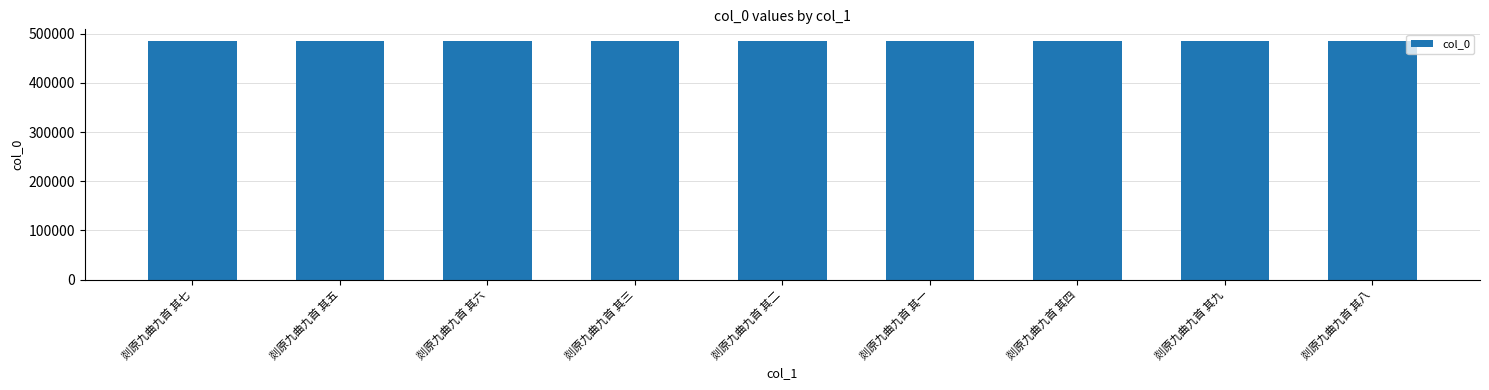

What is the label of the 3rd bar from the right?

剡原九曲九首 其四